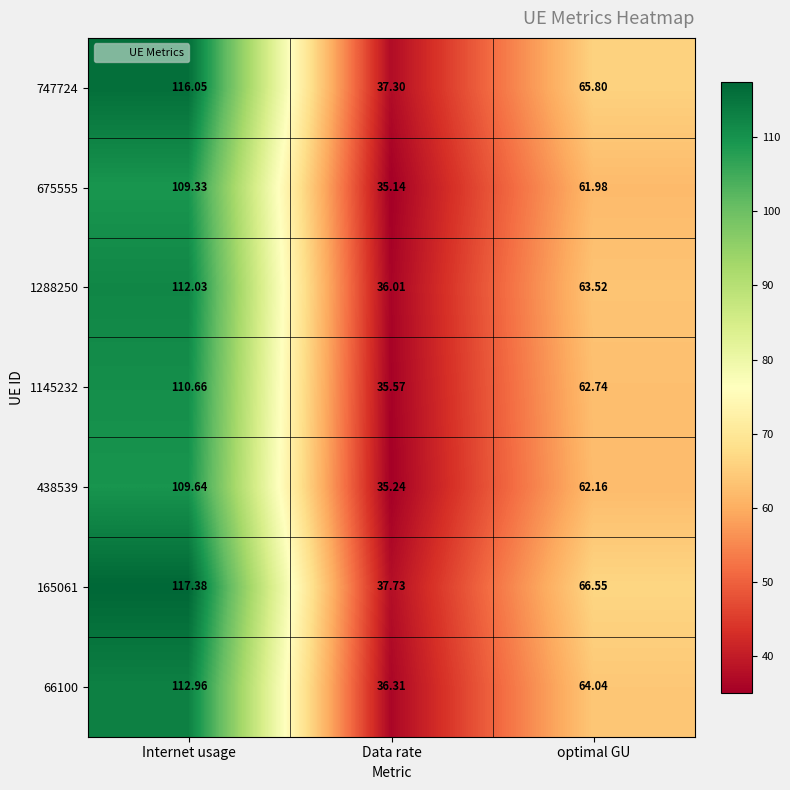

At which category is the sum across all series the highest?

Internet usage